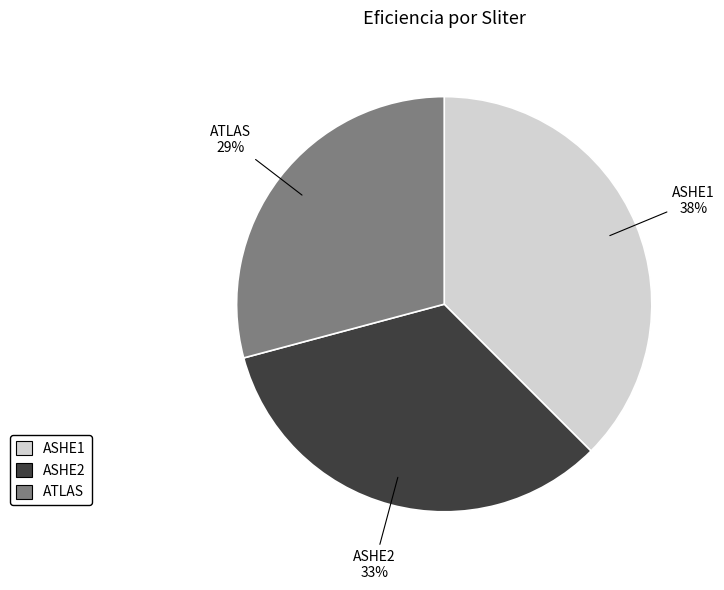

Which slice is the smallest?

ATLAS